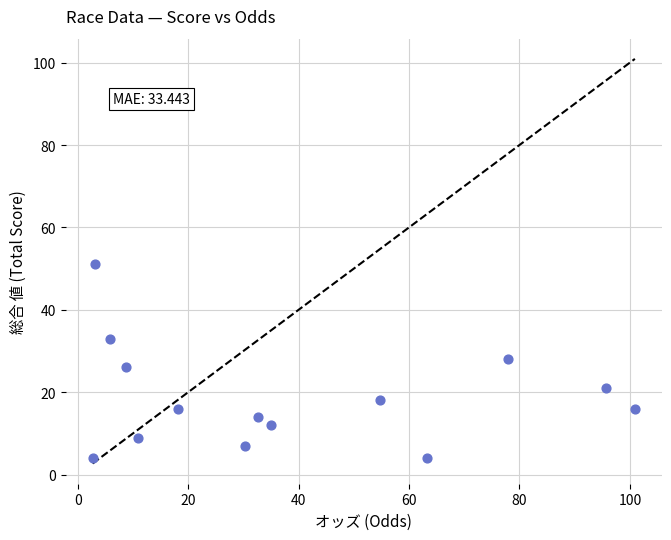

What is the range of Y values (max minus min)?

47